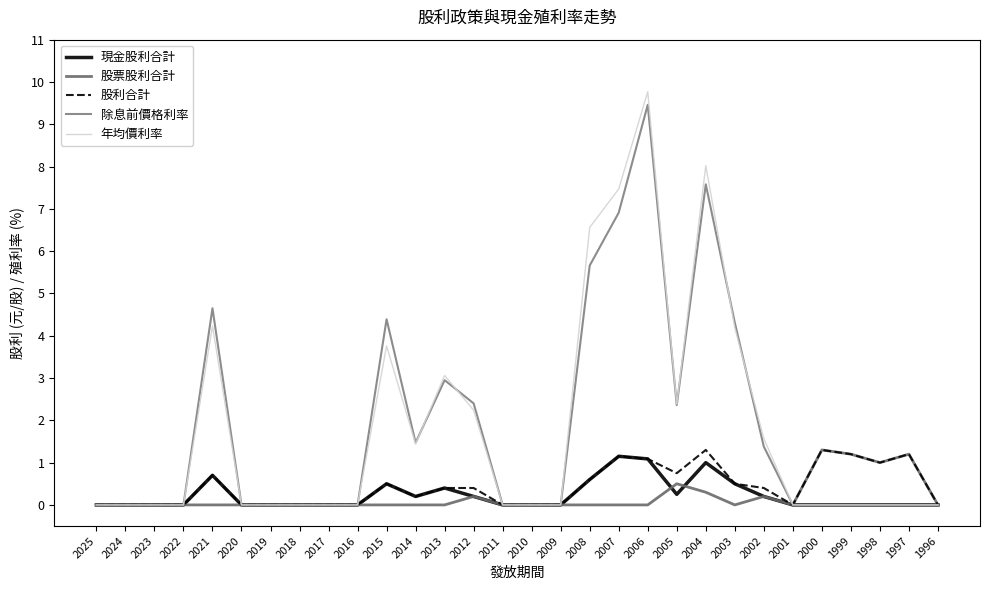

At 2005, list the series in order from smallest to largest.

現金股利合計, 股票股利合計, 股利合計, 除息前價格利率, 年均價利率